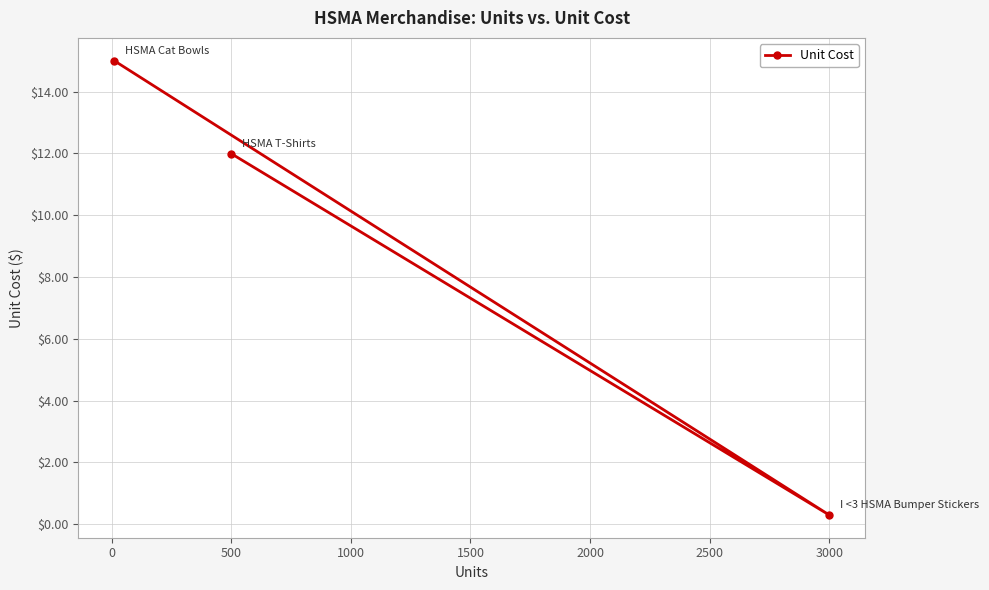

What is the sum of all values?

27.3